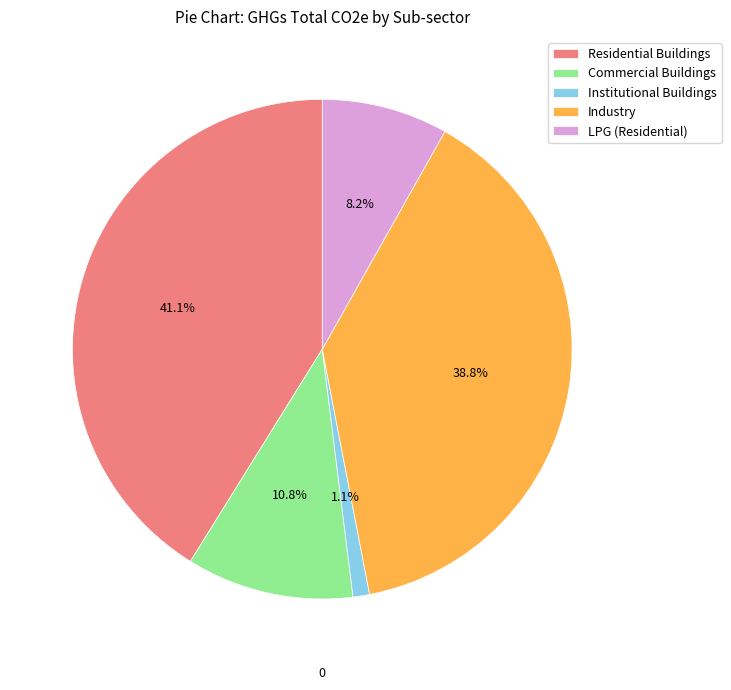

Which category has the smallest portion of the pie?

Institutional Buildings